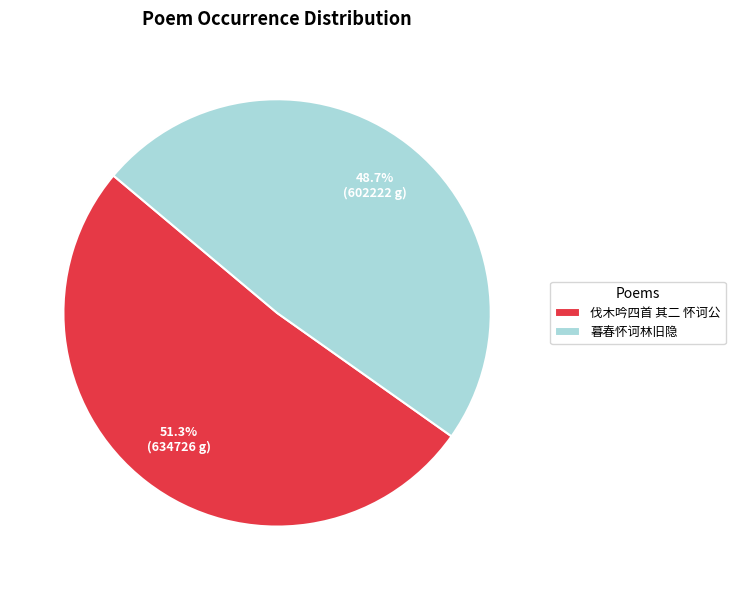

To the nearest percent, what is the average slice percentage?

50%